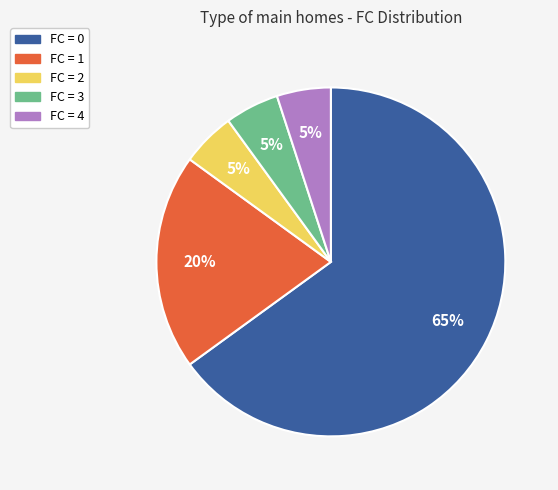

Is it true that FC = 0 is 57% of the pie?

False